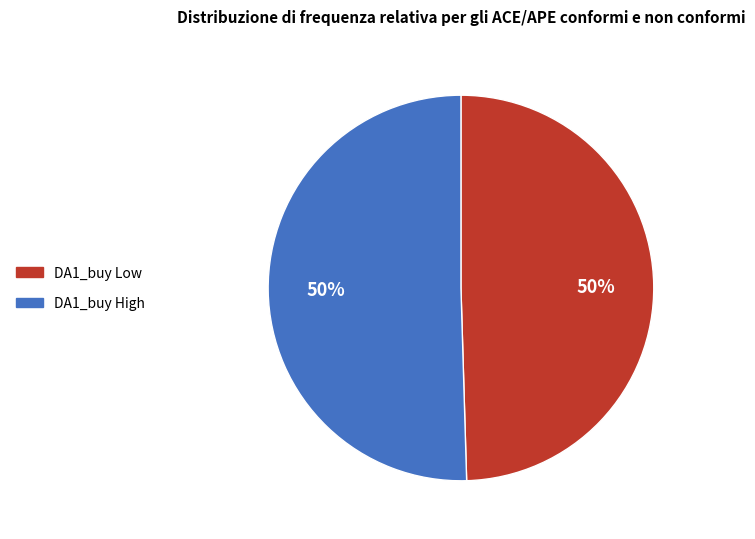

To the nearest percent, what is the average slice percentage?

50%